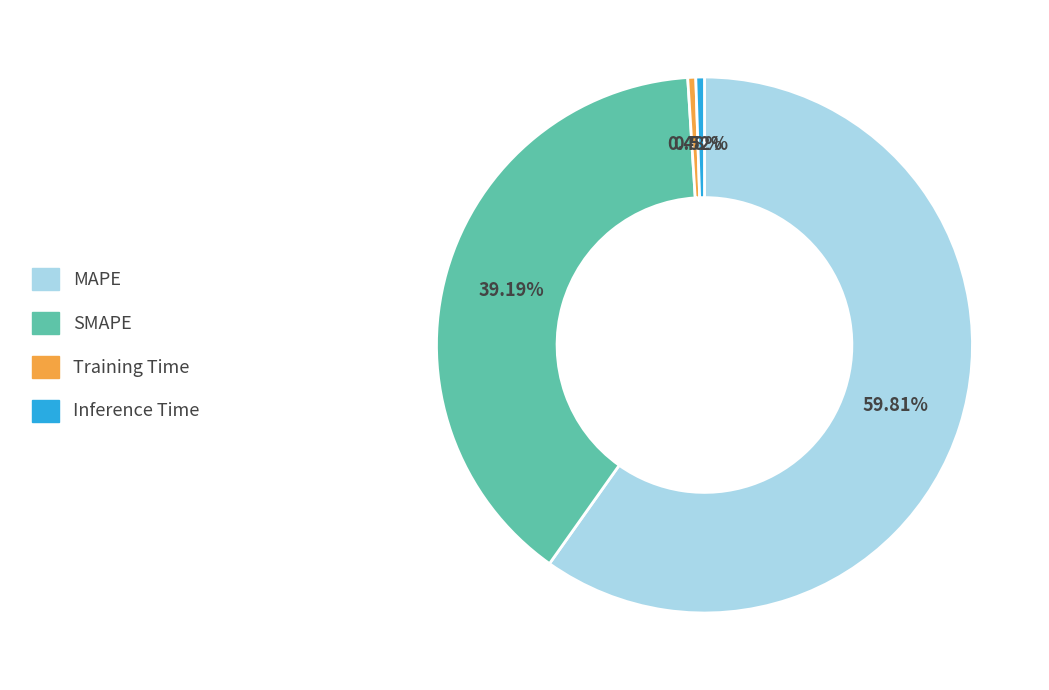

To the nearest percent, what is the combined percentage of SMAPE and Inference Time?

40%